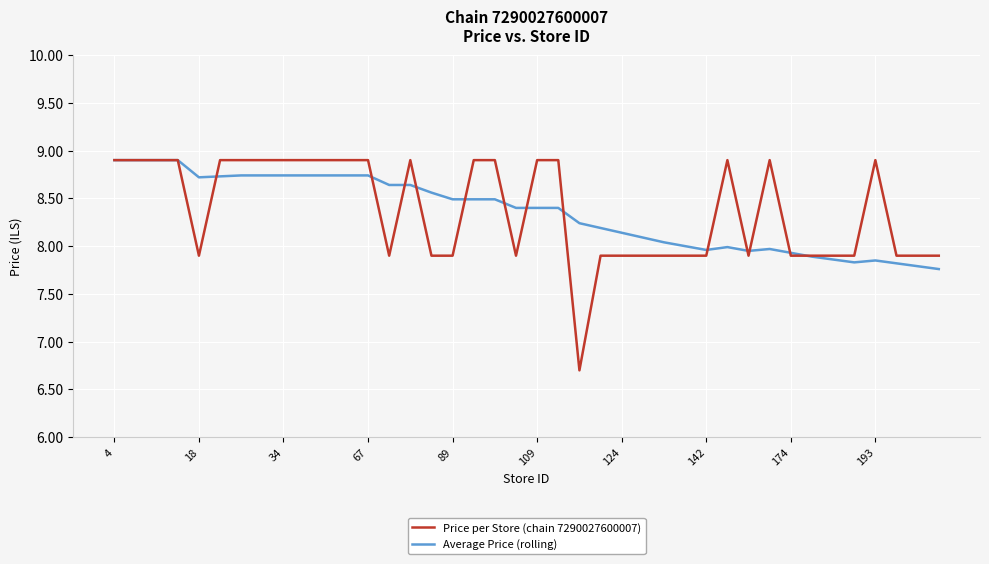

What is the smallest value displayed?

6.7